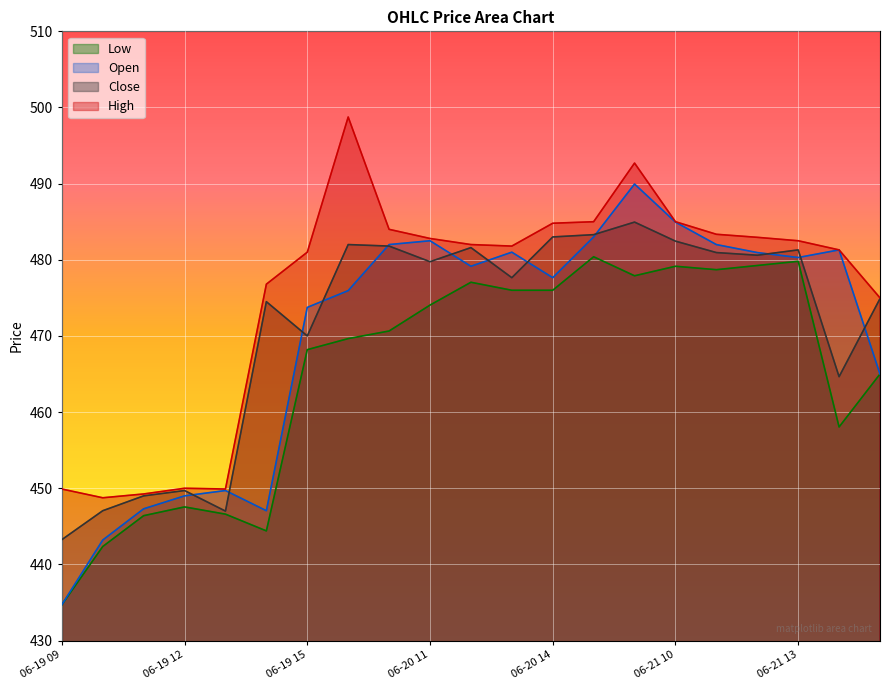

What is the label of the 1st point from the right?

06-21 15